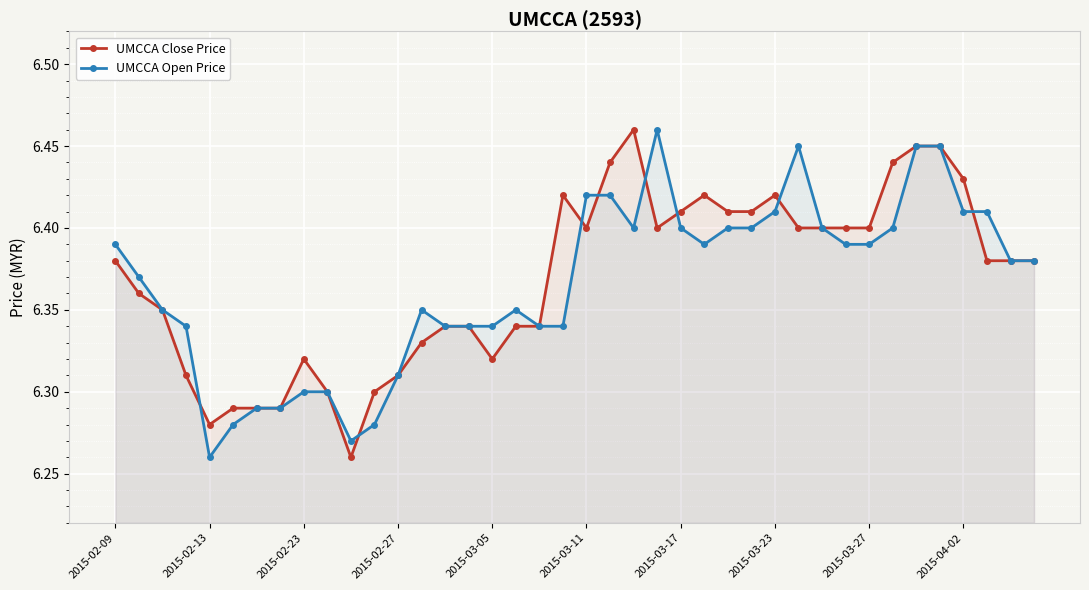

At which category does UMCCA Close Price reach its first local valley?

2015-02-13